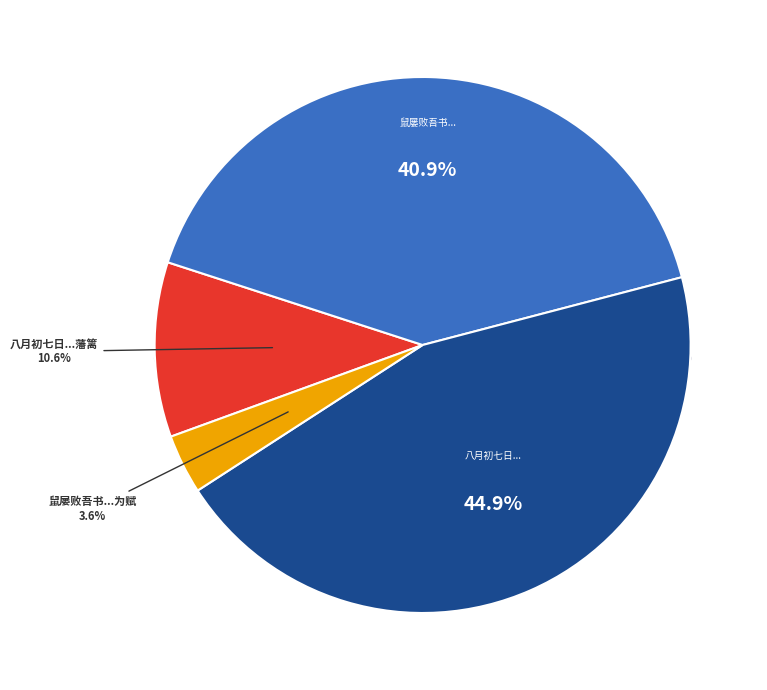

Which category has the smallest portion of the pie?

鼠屡败吾书偶得狸奴捕杀无虚日群鼠几空为赋